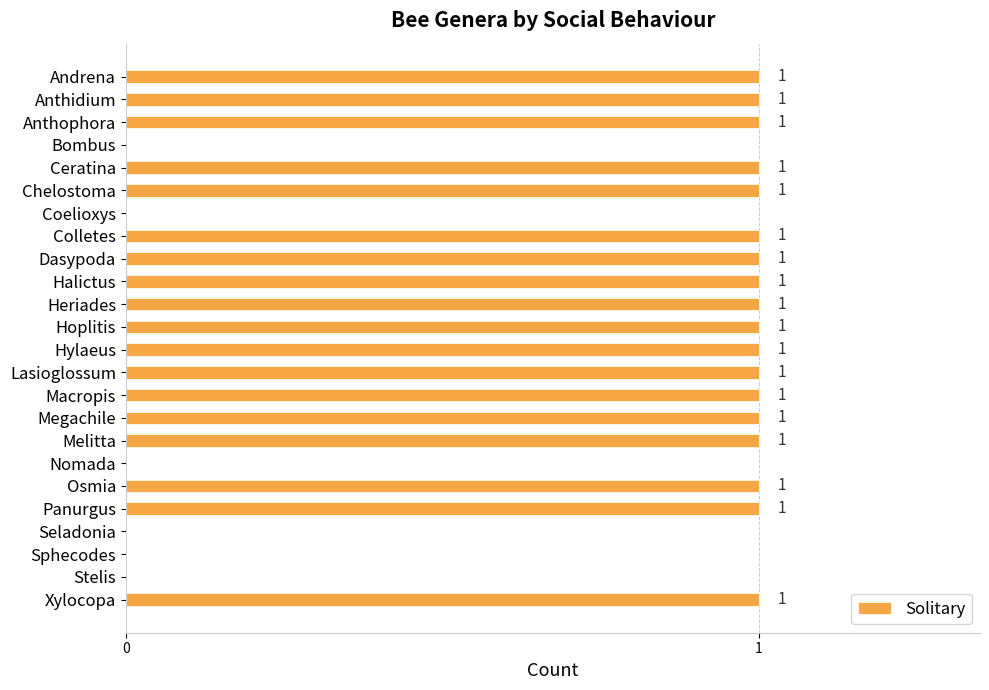

Is it true that the value at Colletes is 1?

True